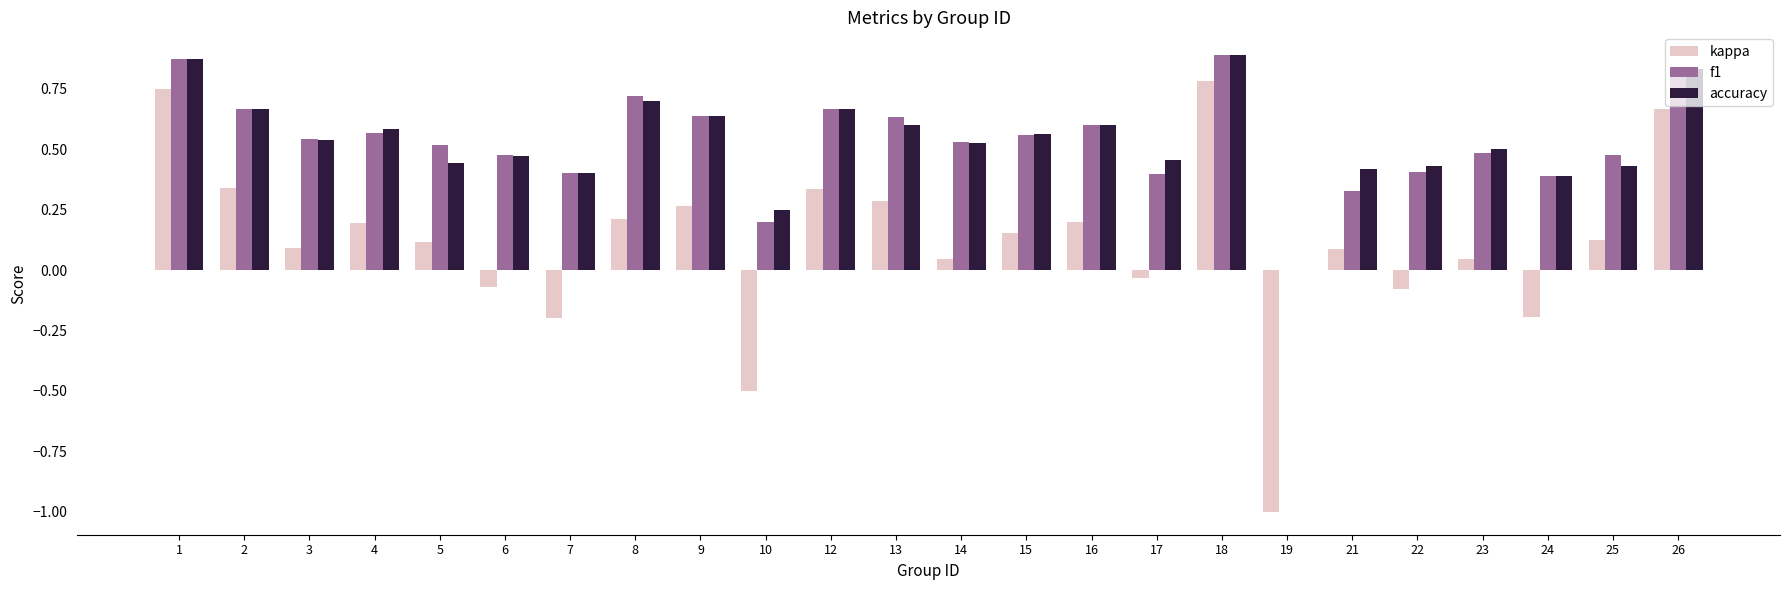

How many data points does each series have?

24